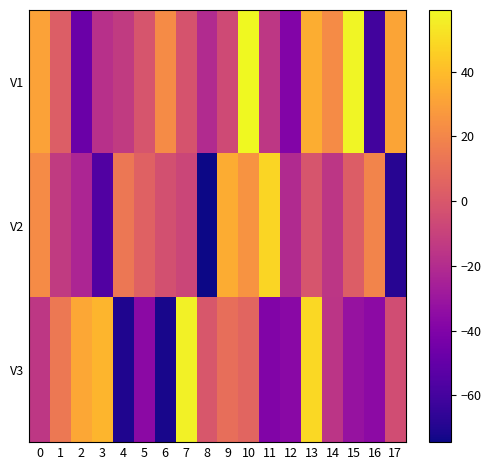

What is the spread (max minus min) of values at 8?

74.5